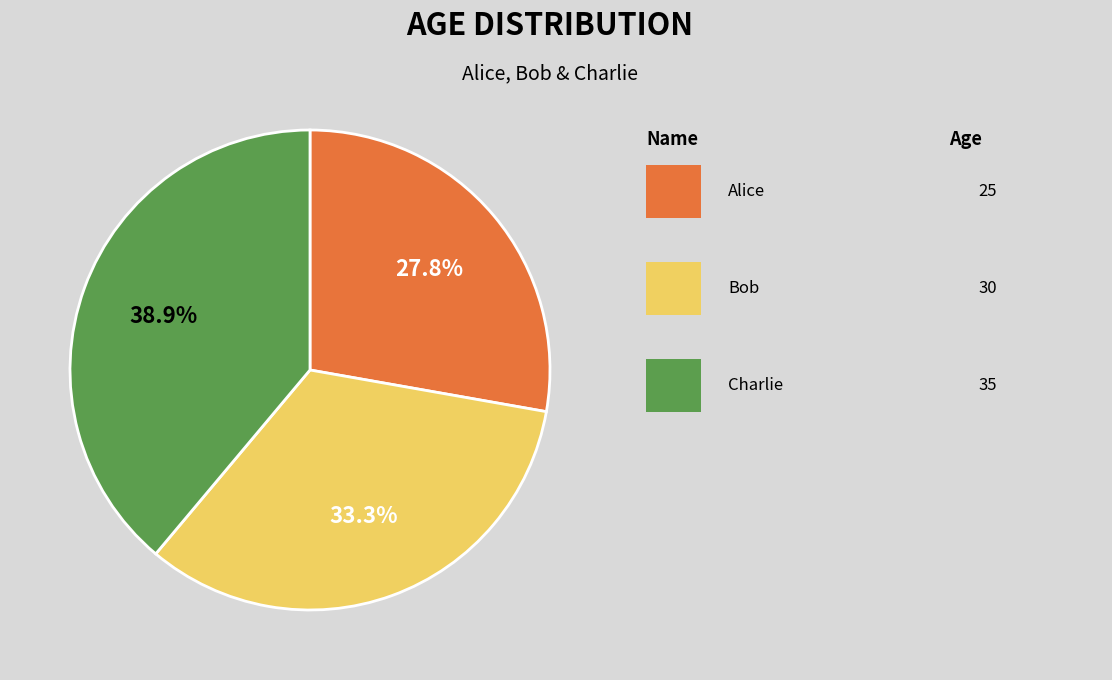

Does any single category account for the majority?

No